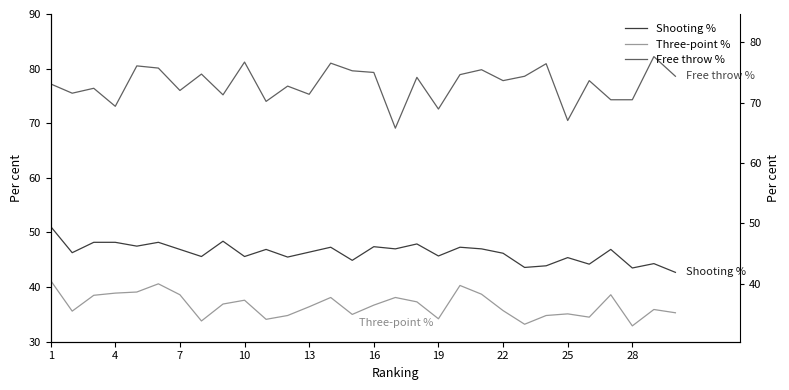

What is the average value of the Three-point % series?

36.7